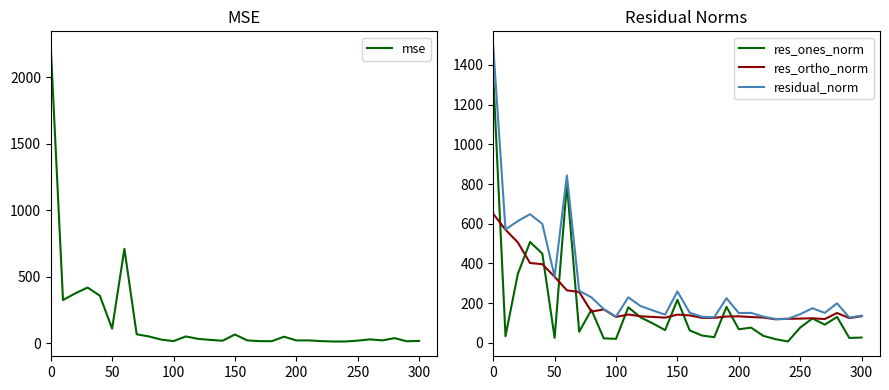

True or false: residual_norm and res_ones_norm intersect in this chart.

False